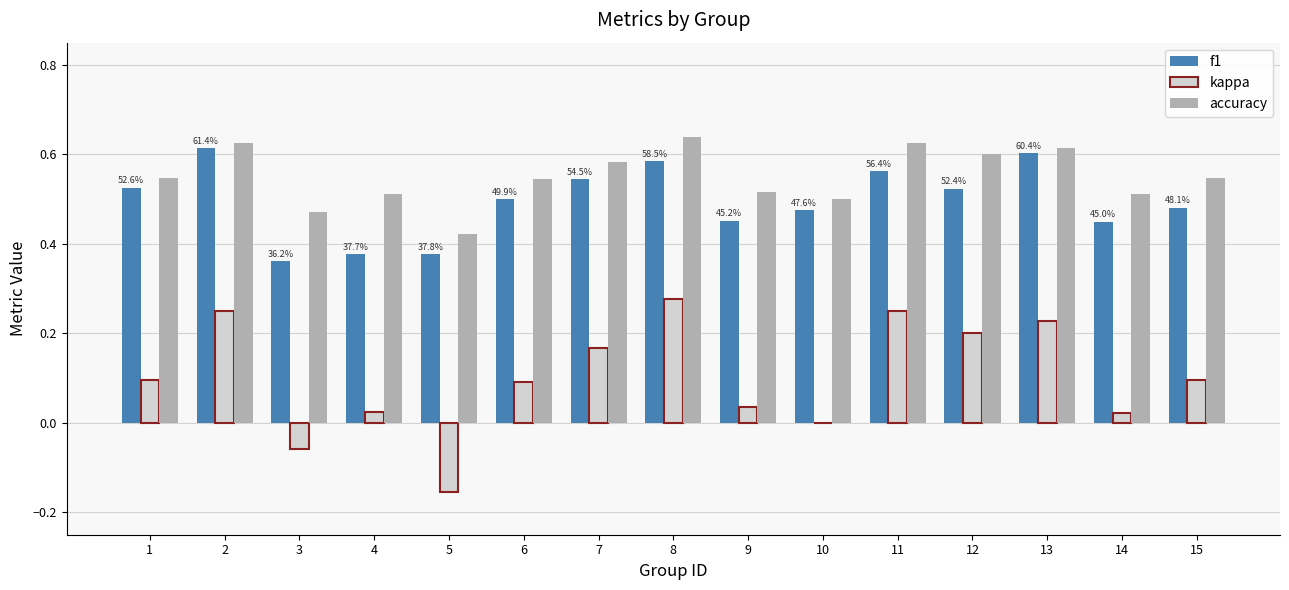

How many categories are shown in the chart?

15